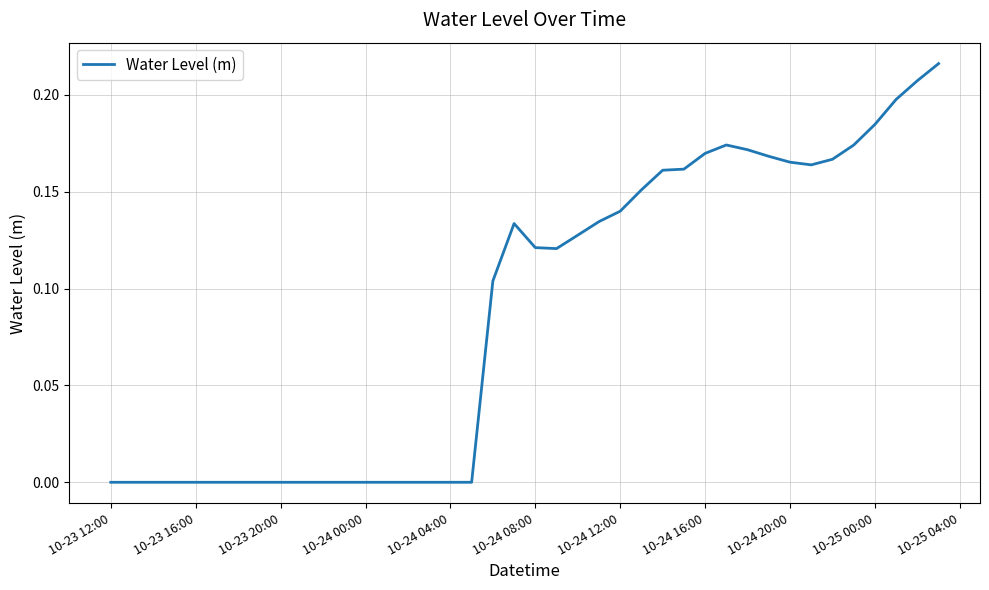

Is this an area chart (filled region under the line)?

No